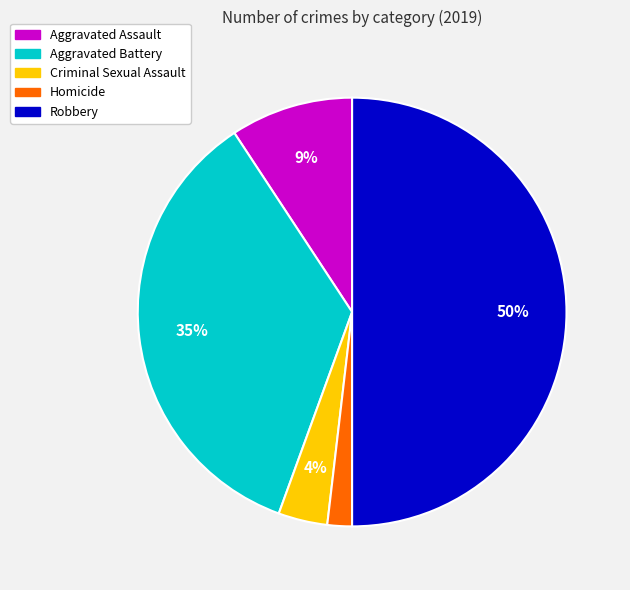

Rank the categories by value from lowest to highest.

Homicide, Criminal Sexual Assault, Aggravated Assault, Aggravated Battery, Robbery